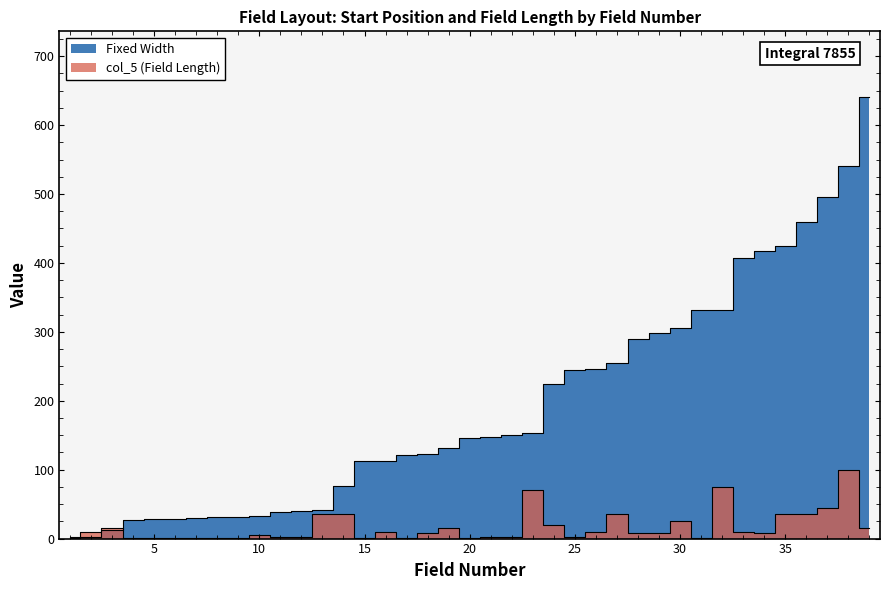

How many data points does each series have?

39